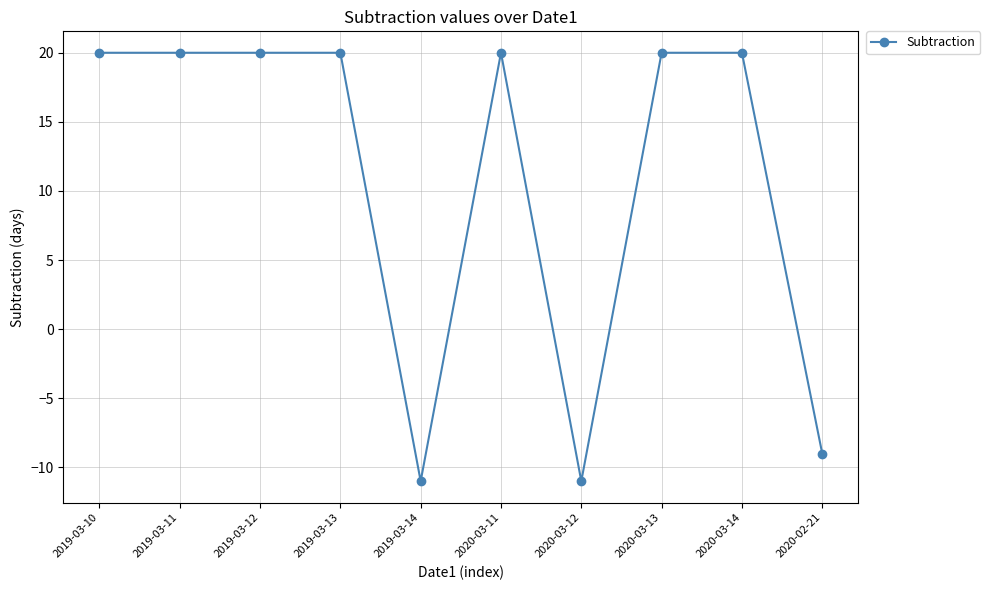

What is the greatest value displayed?

20